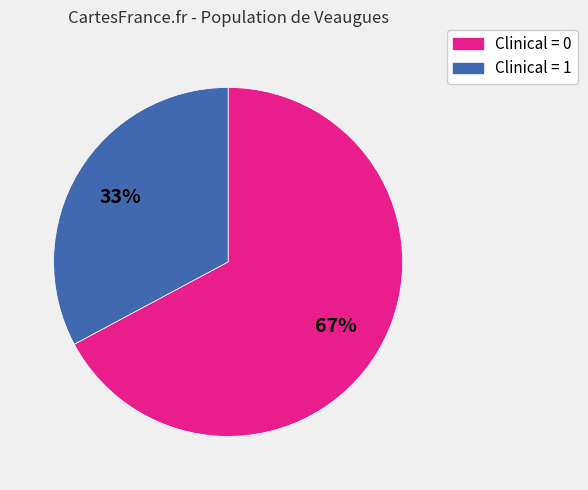

Which slice is the largest?

Clinical = 0